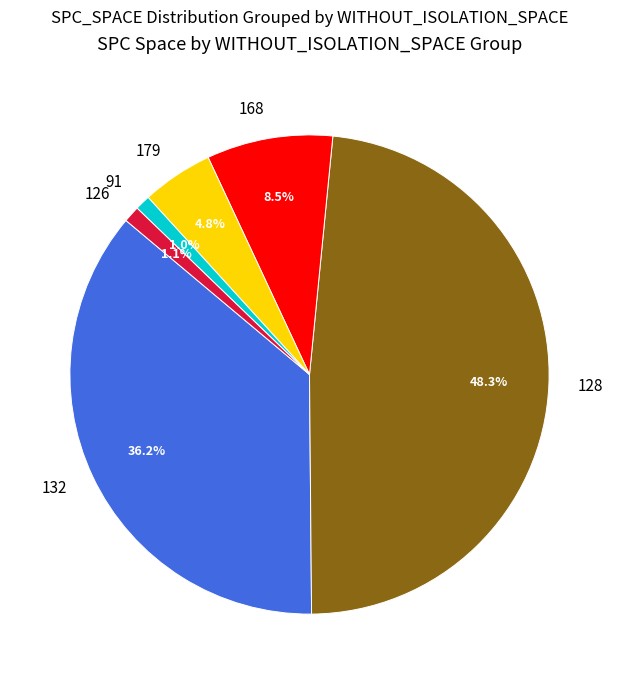

What is the ratio of the value at 132 to the value at 168?

4.3